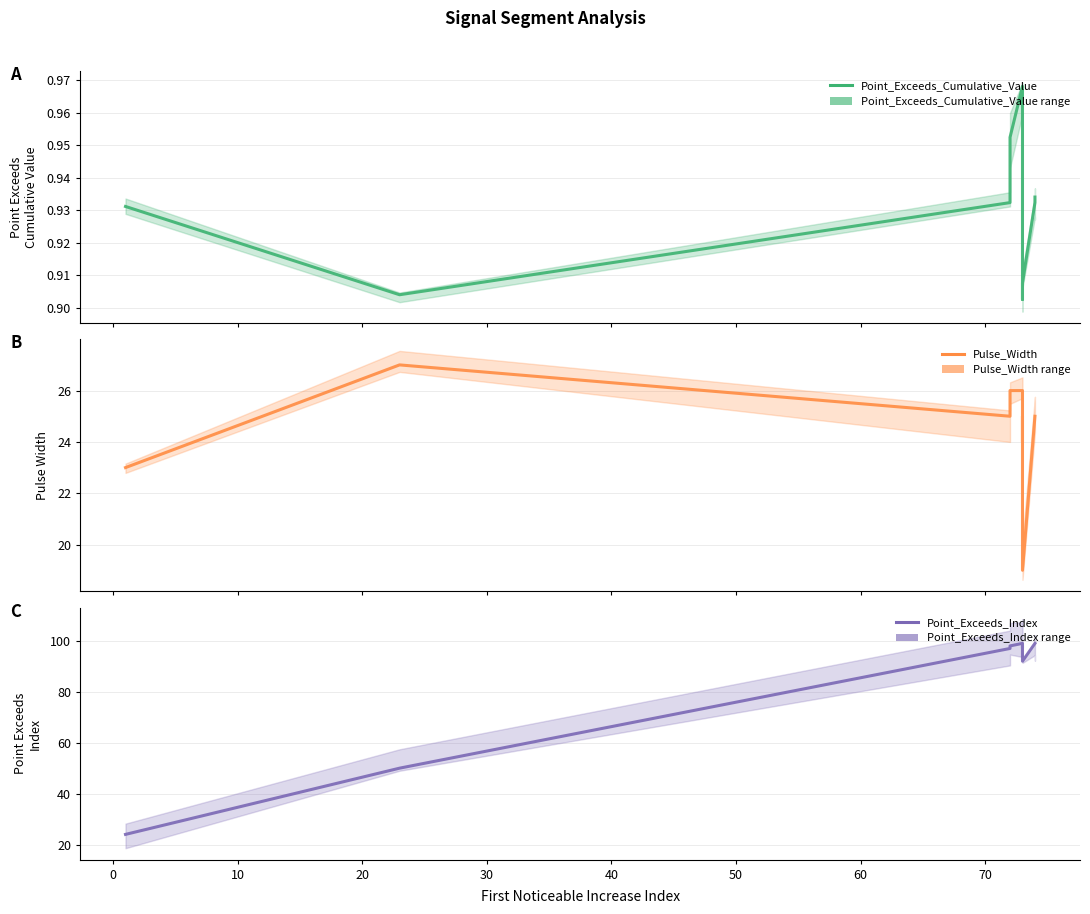

Is this an area chart (filled region under the line)?

No